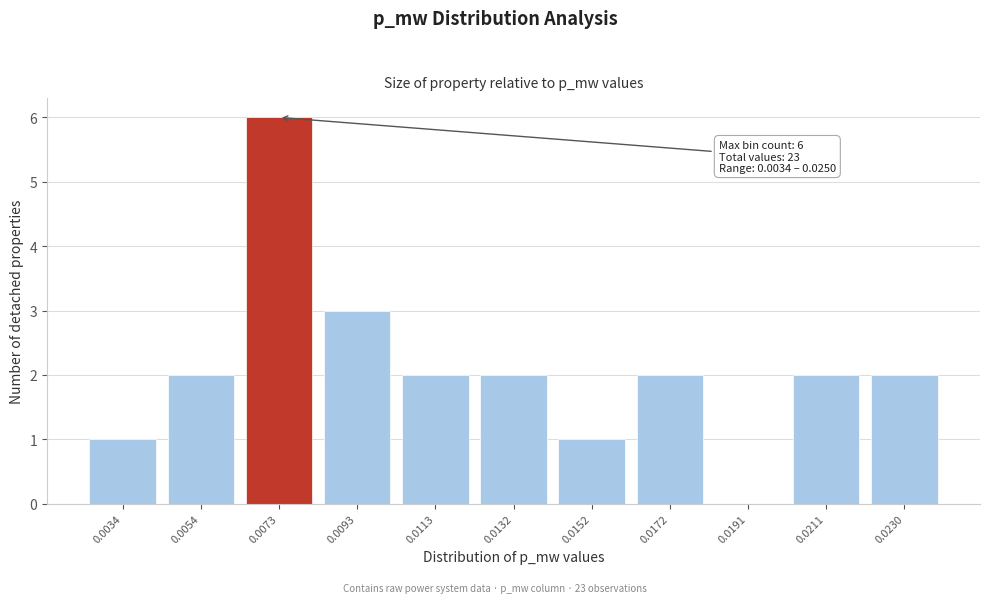

Reading right to left, transcribe all the data shown in this chart.

0.0230=2	0.0211=2	0.0191=0	0.0172=2	0.0152=1	0.0132=2	0.0113=2	0.0093=3	0.0073=6	0.0054=2	0.0034=1